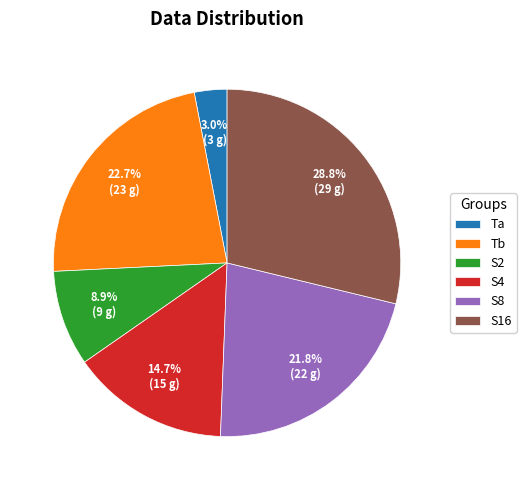

How many slices are in this pie chart?

6